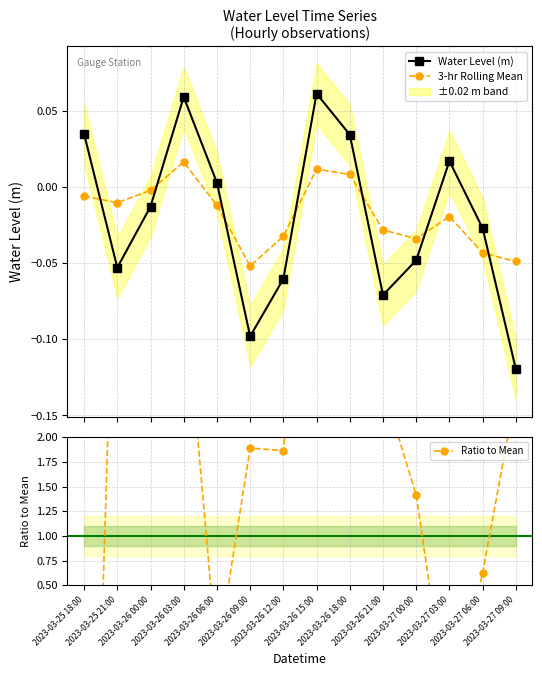

Which category has the highest value in the Ratio to Mean series?

2023-03-26 00:00